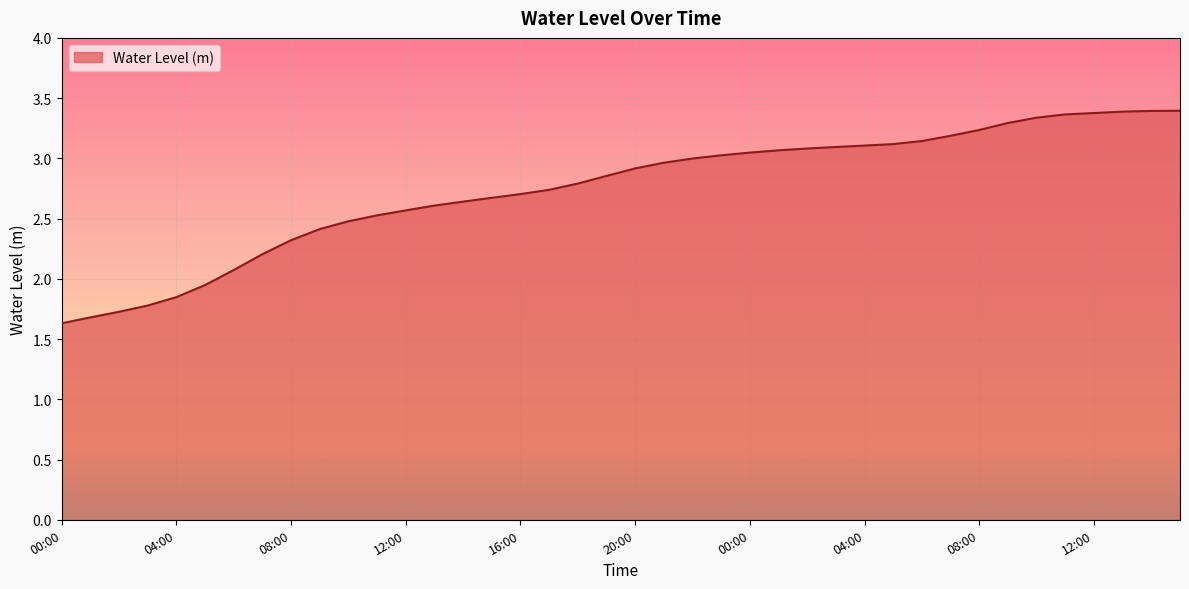

What is the maximum value shown in the chart?

3.4